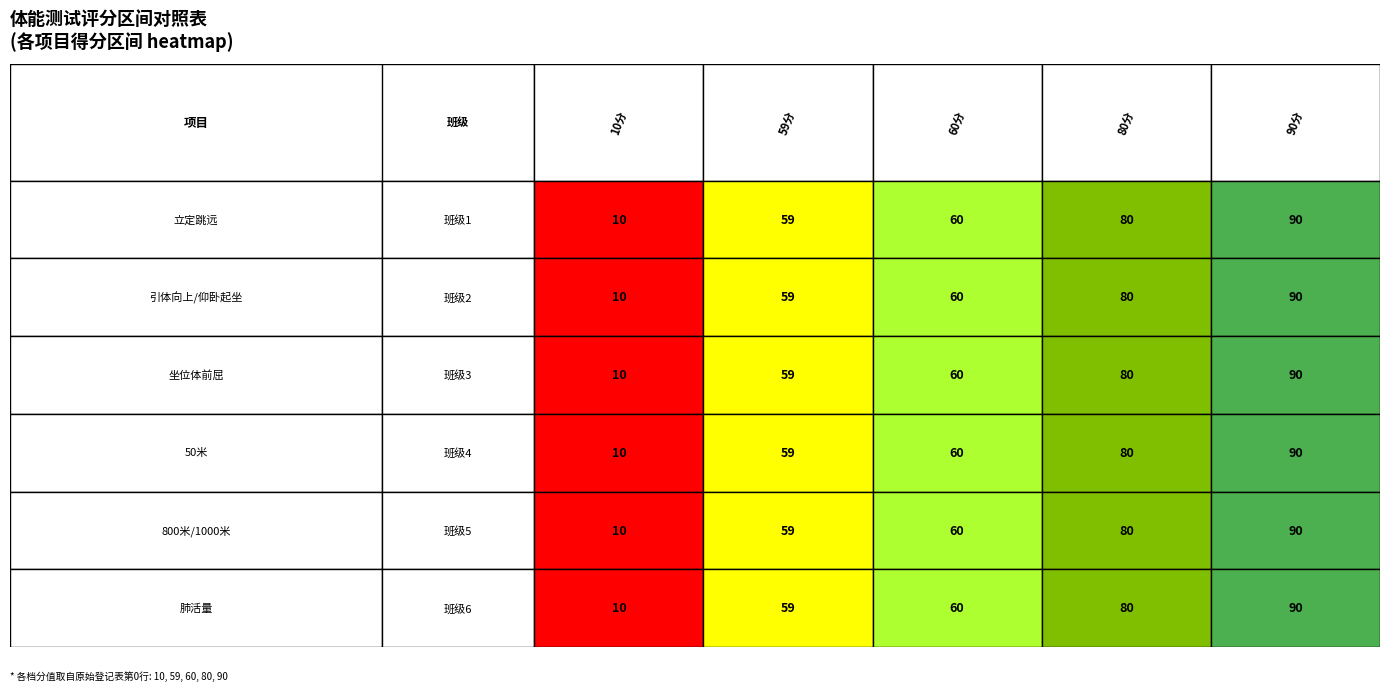

Which label corresponds to the largest value in the chart?

800米/1000米